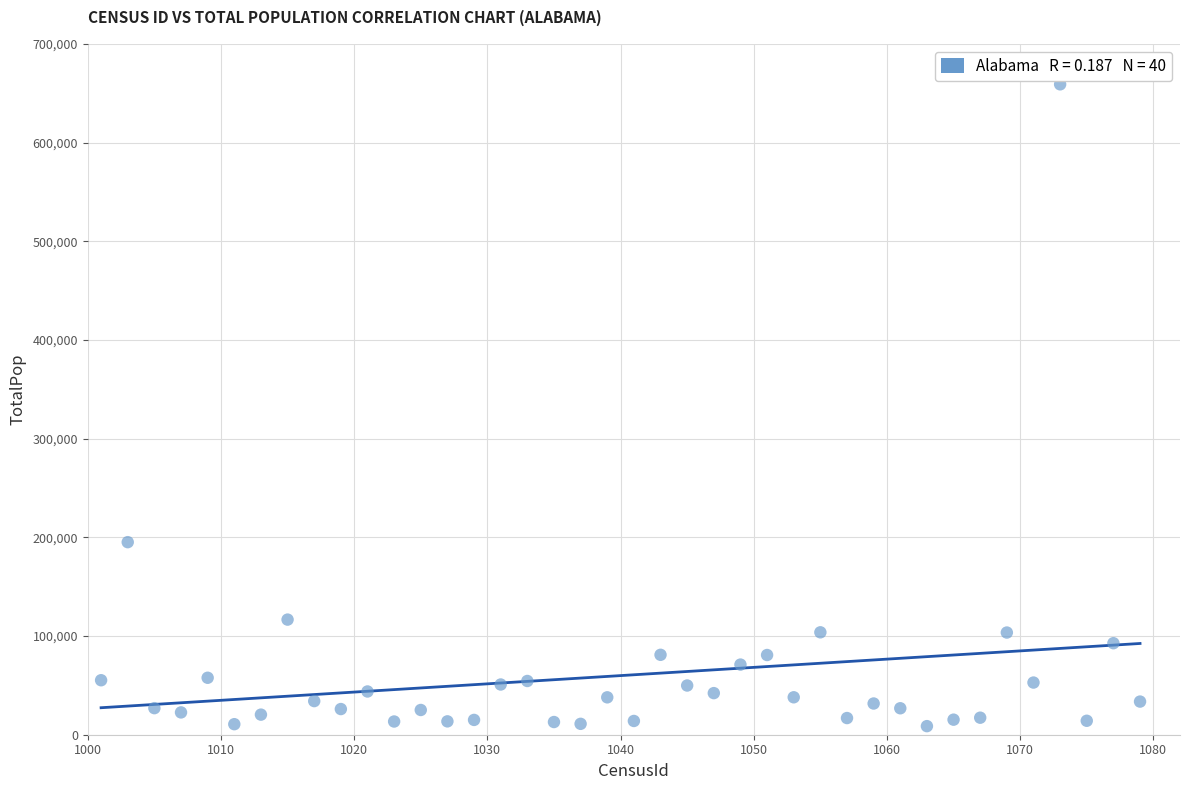

What is the range of X values (max minus min)?

78